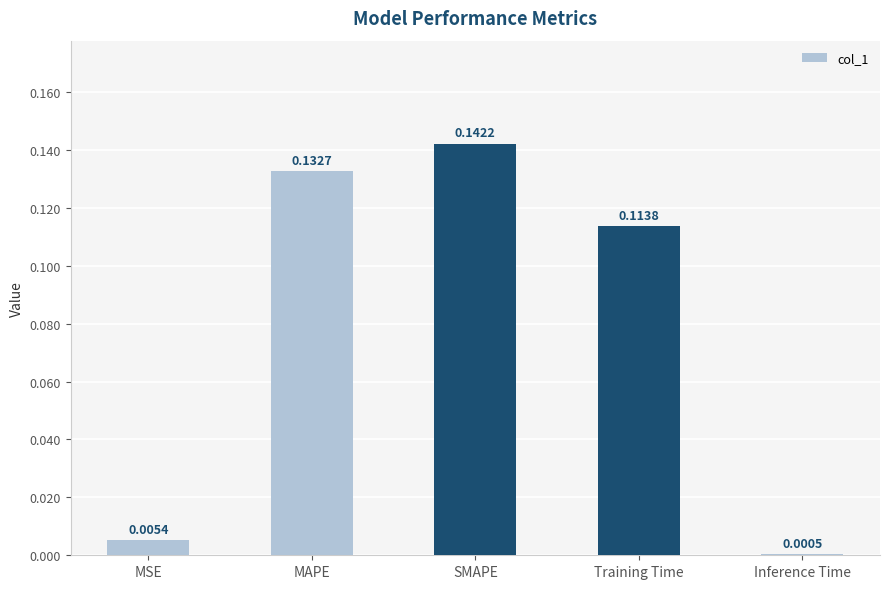

At which label is the value closest to 0?

Inference Time